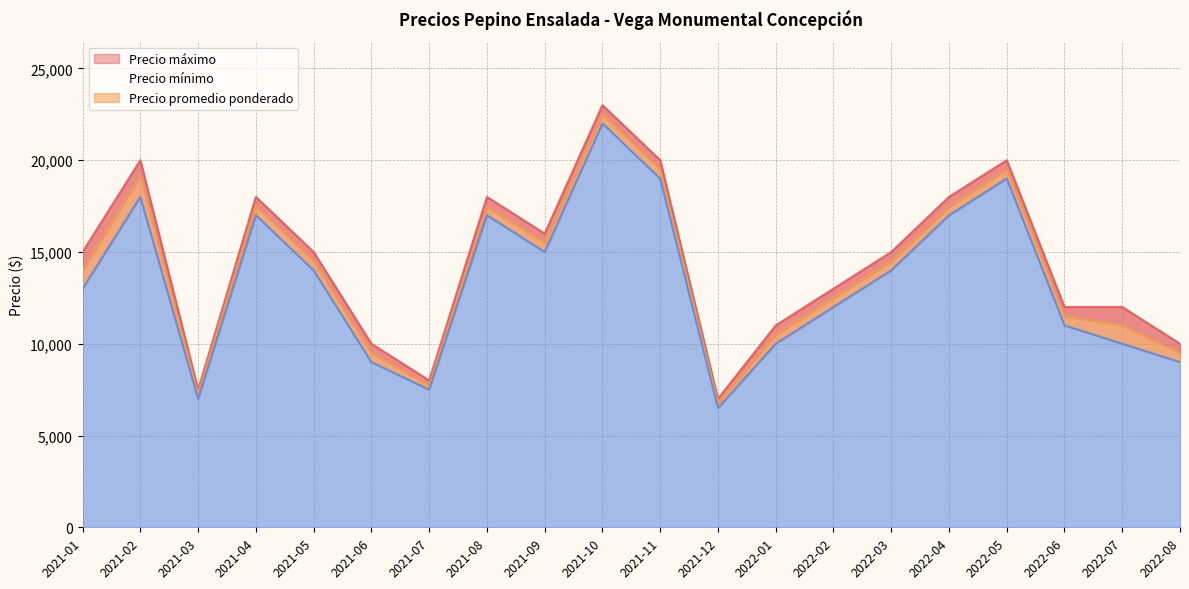

How many data points in Precio máximo are above 15000?

8